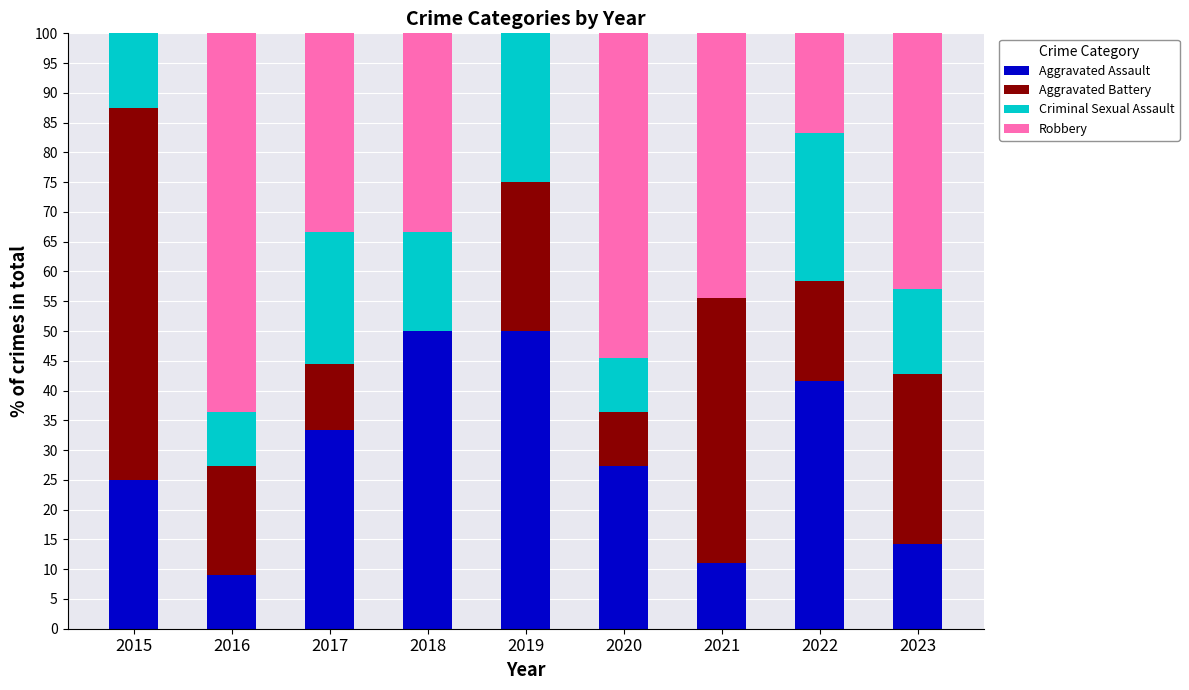

The value of Aggravated Assault at 2023 is 20.4. True or false?

False